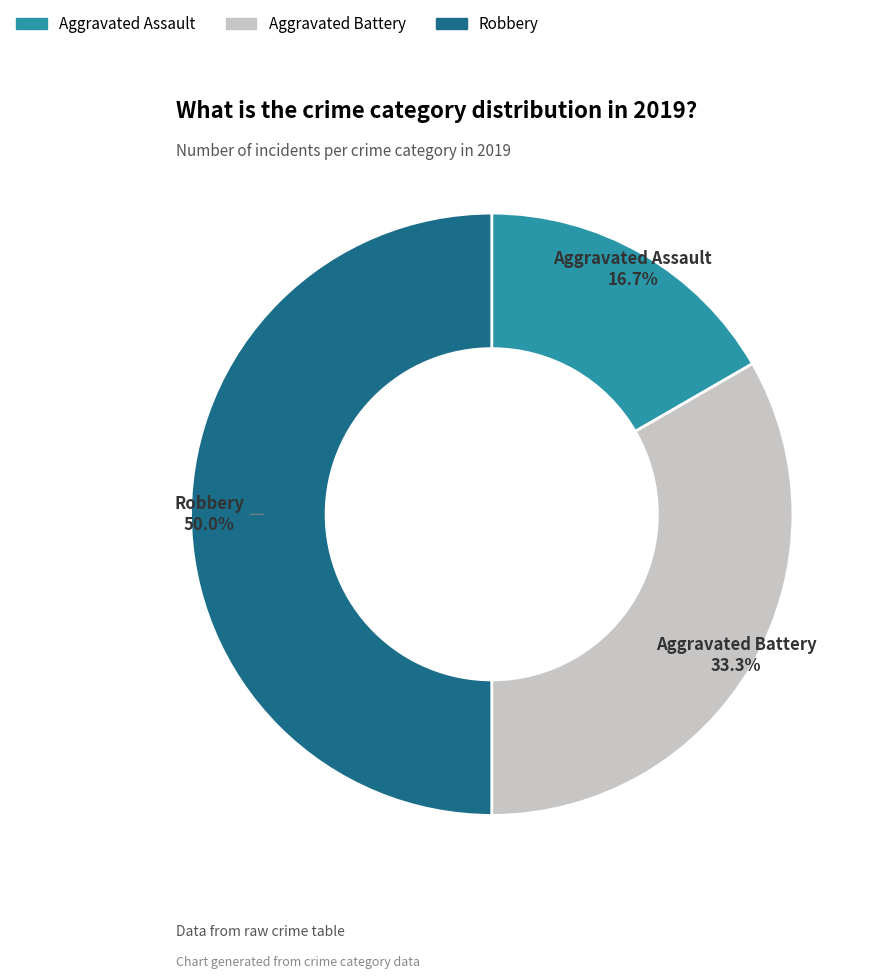

To the nearest percent, what is the combined percentage of Aggravated Assault and Aggravated Battery?

50%